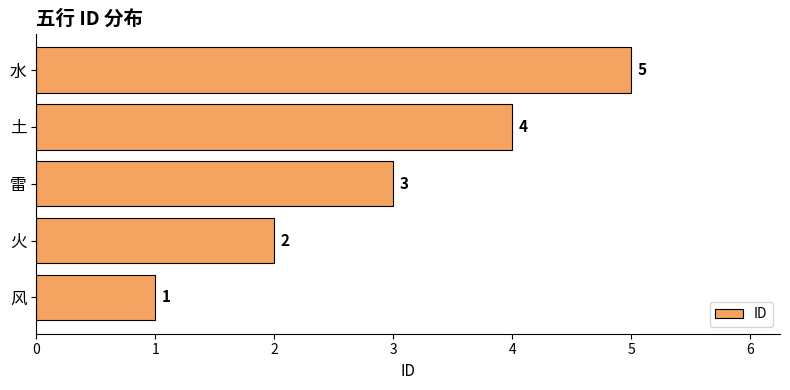

True or false: the data shows 8 at 水.

False